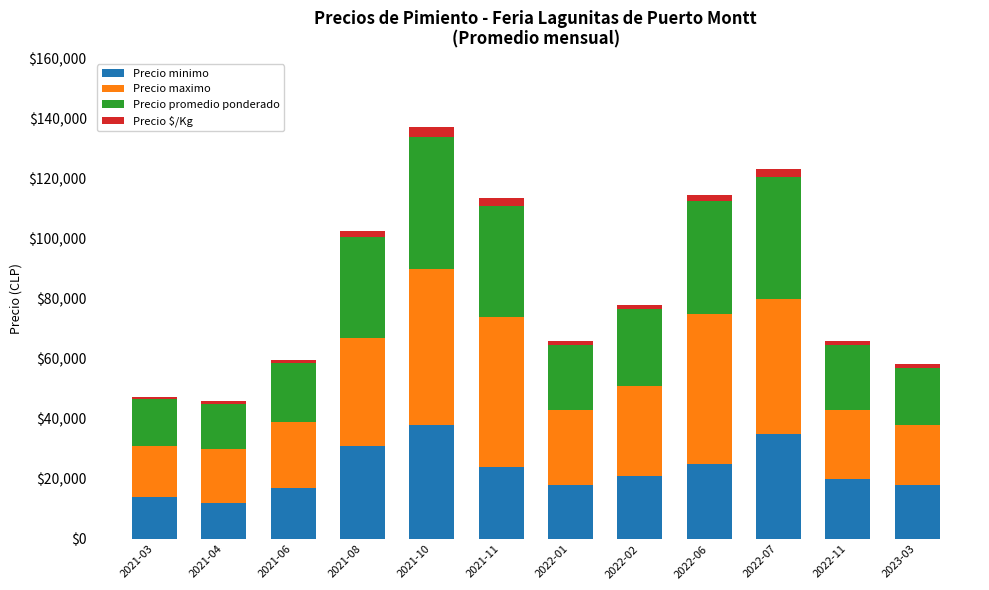

The value of Precio minimo at 2021-03 is 23758. True or false?

False